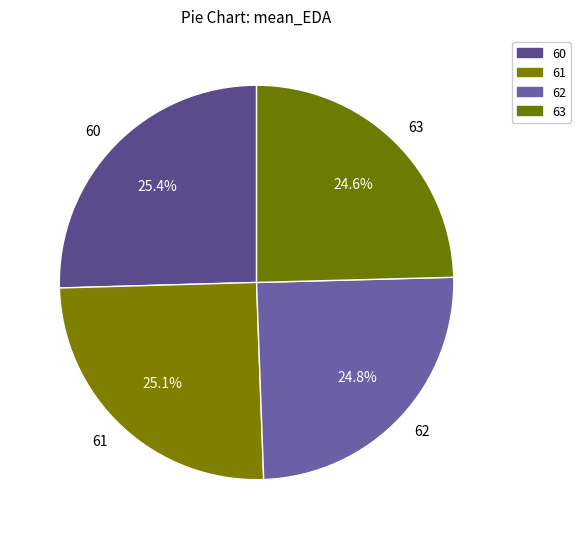

The 62 slice represents 25% of the pie. True or false?

True